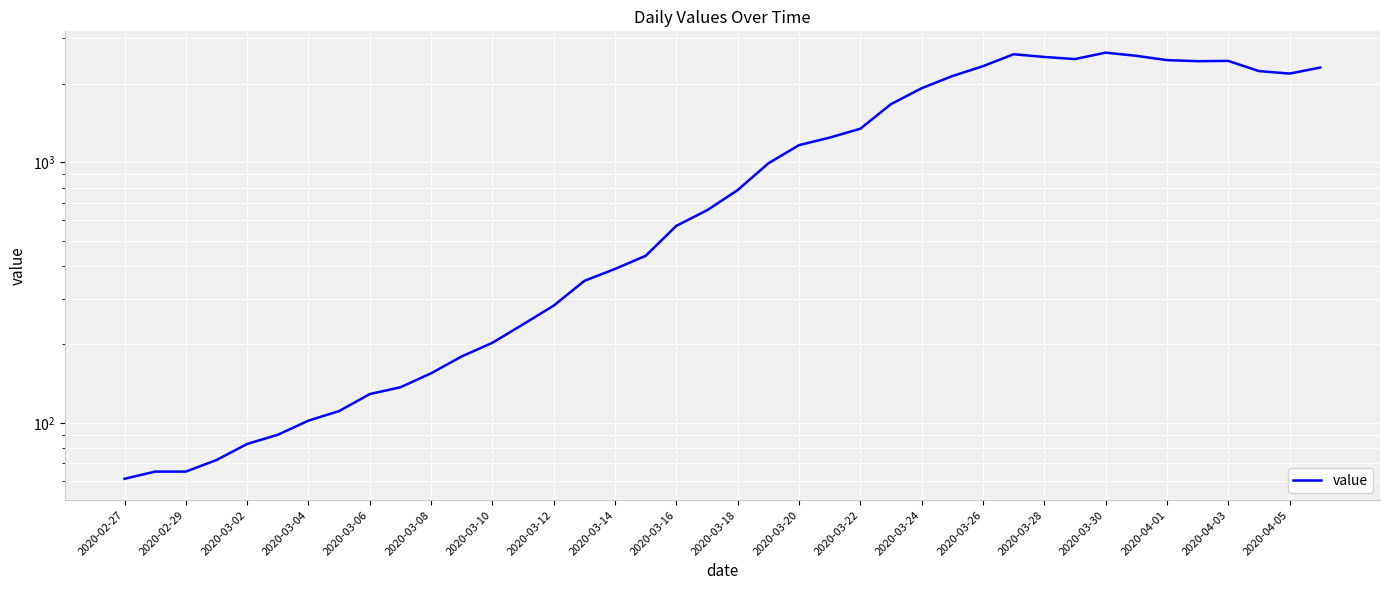

What is the greatest value displayed?

2639